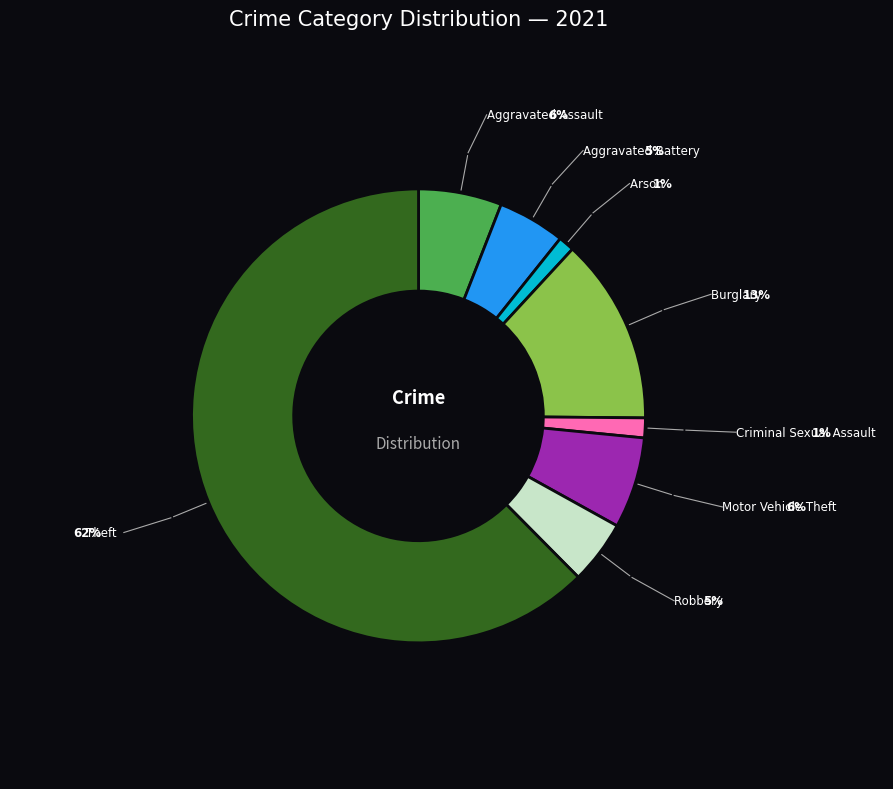

Approximately how many times larger is the value at Motor Vehicle Theft compared to Aggravated Assault?

1.1